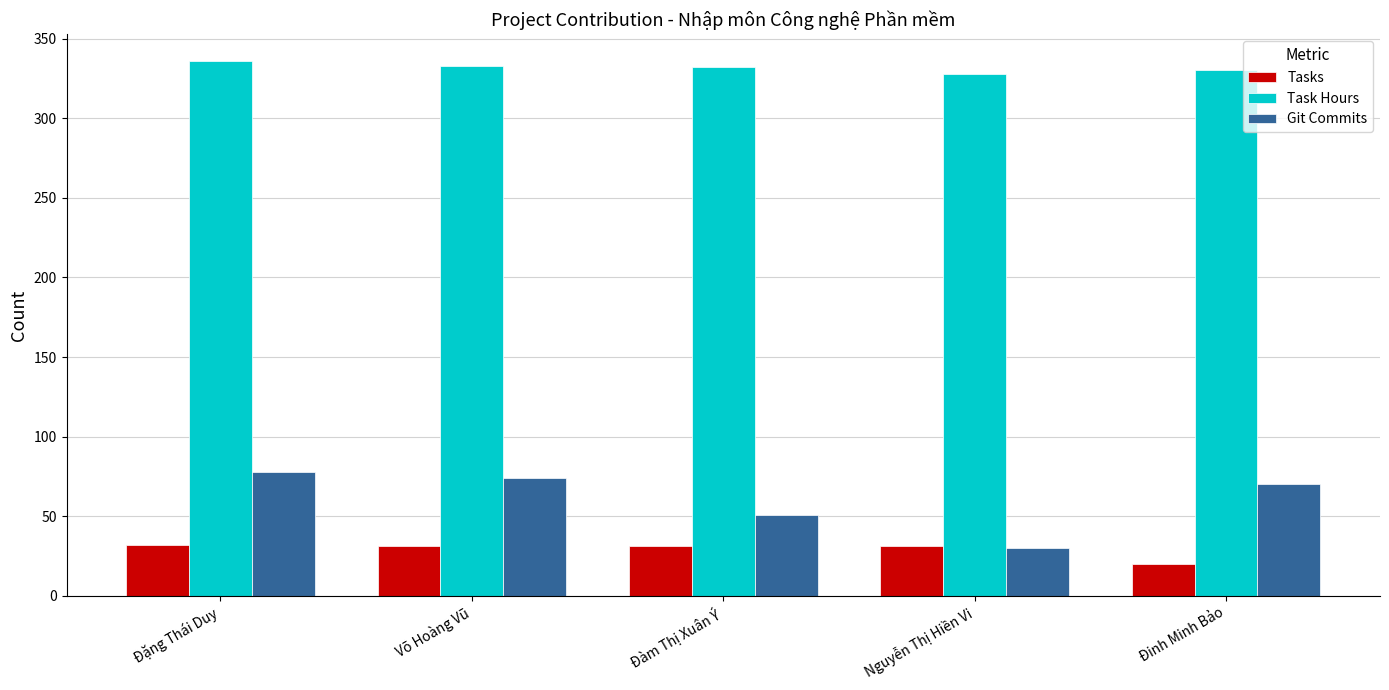

What is the maximum value shown in the chart?

336